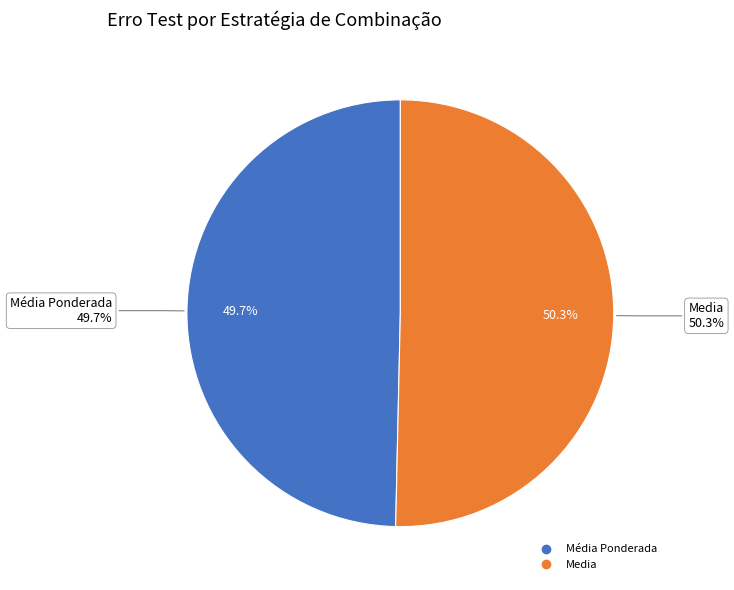

The Média Ponderada slice represents 60% of the pie. True or false?

False